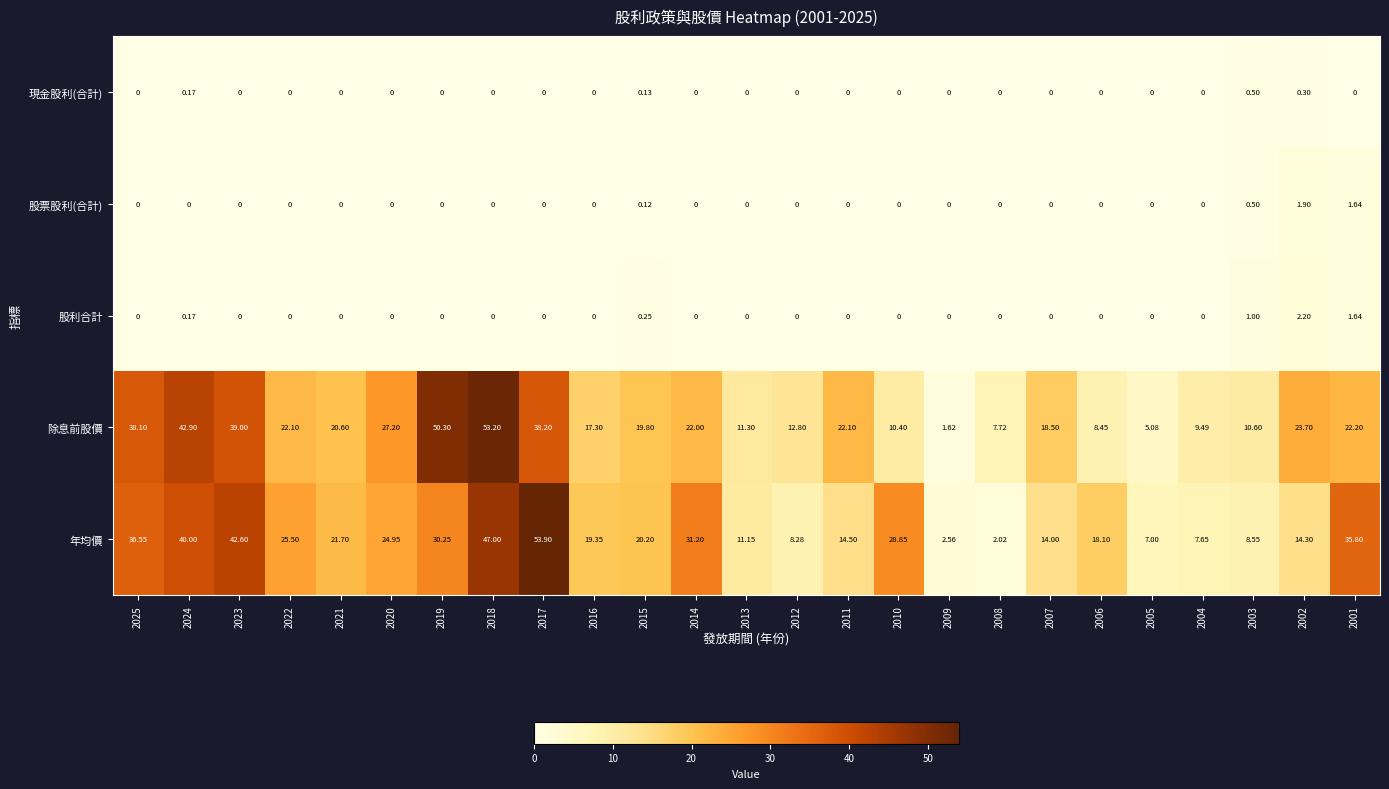

Which series has the largest total across all categories?

年均價